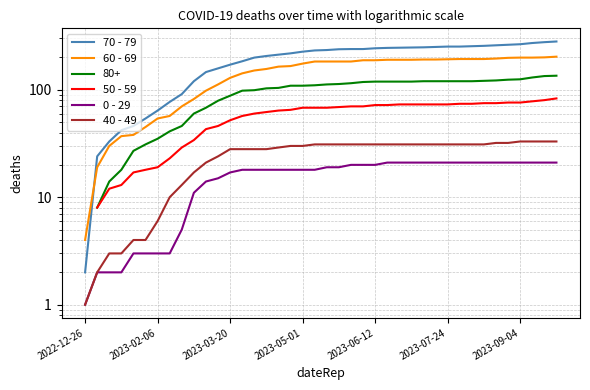

At which category does the chart reach its peak across all series?

39